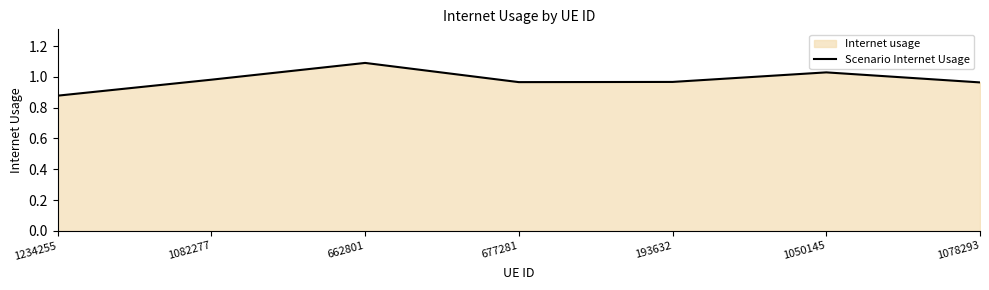

The value at 1234255 is 0.3. True or false?

False